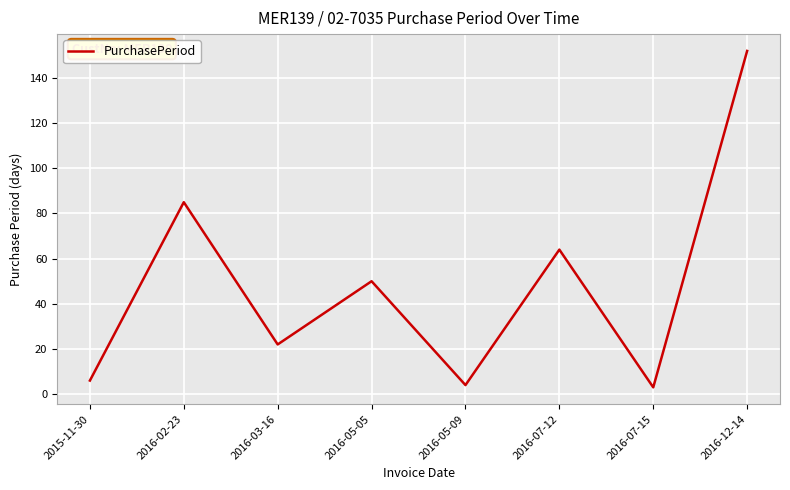

Where is the data nearest to the value 77?

2016-02-23